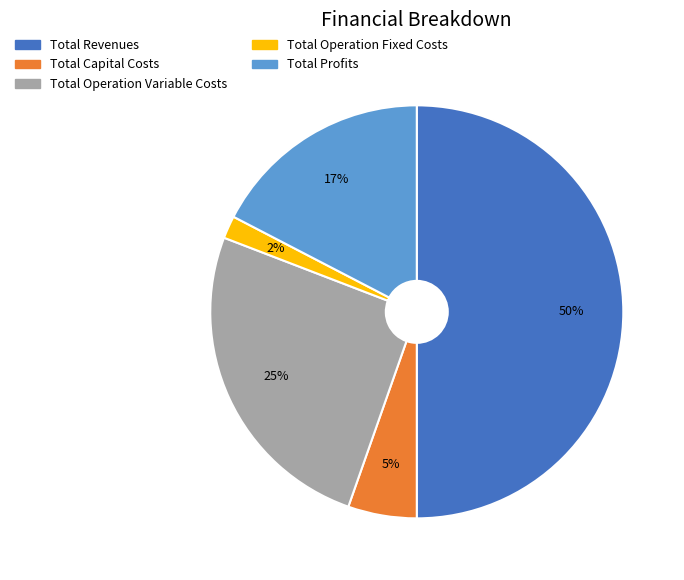

Combined, do Total Capital Costs and Total Revenues account for over 50%?

Yes